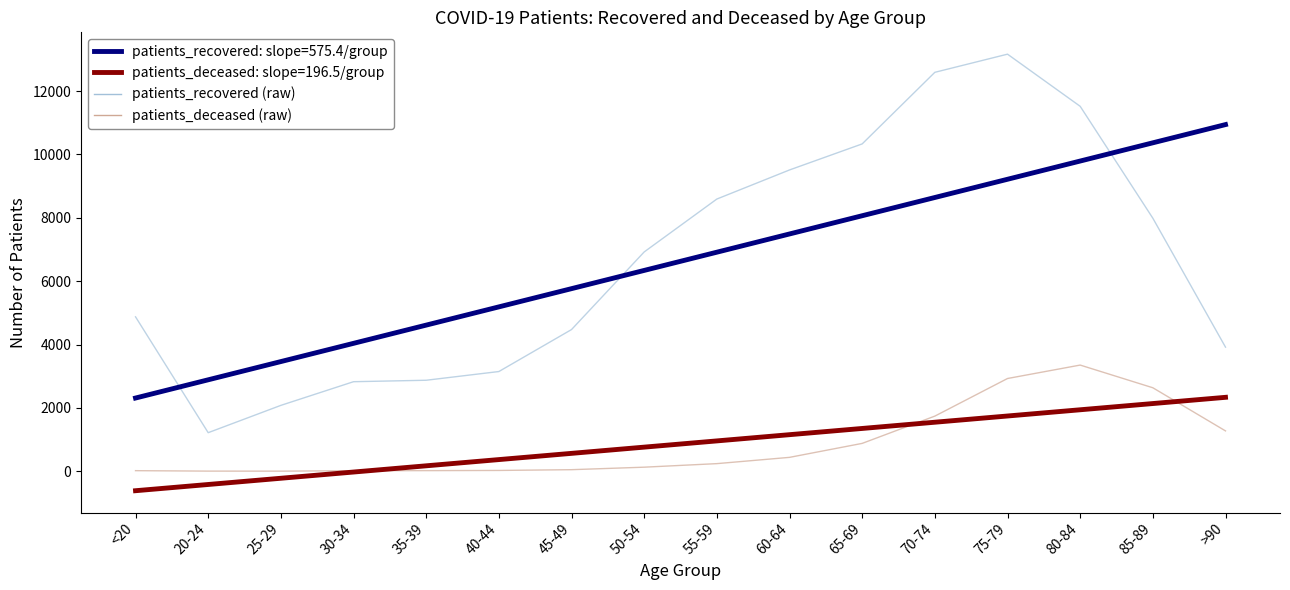

True or false: patients_deceased and patients_recovered intersect in this chart.

False